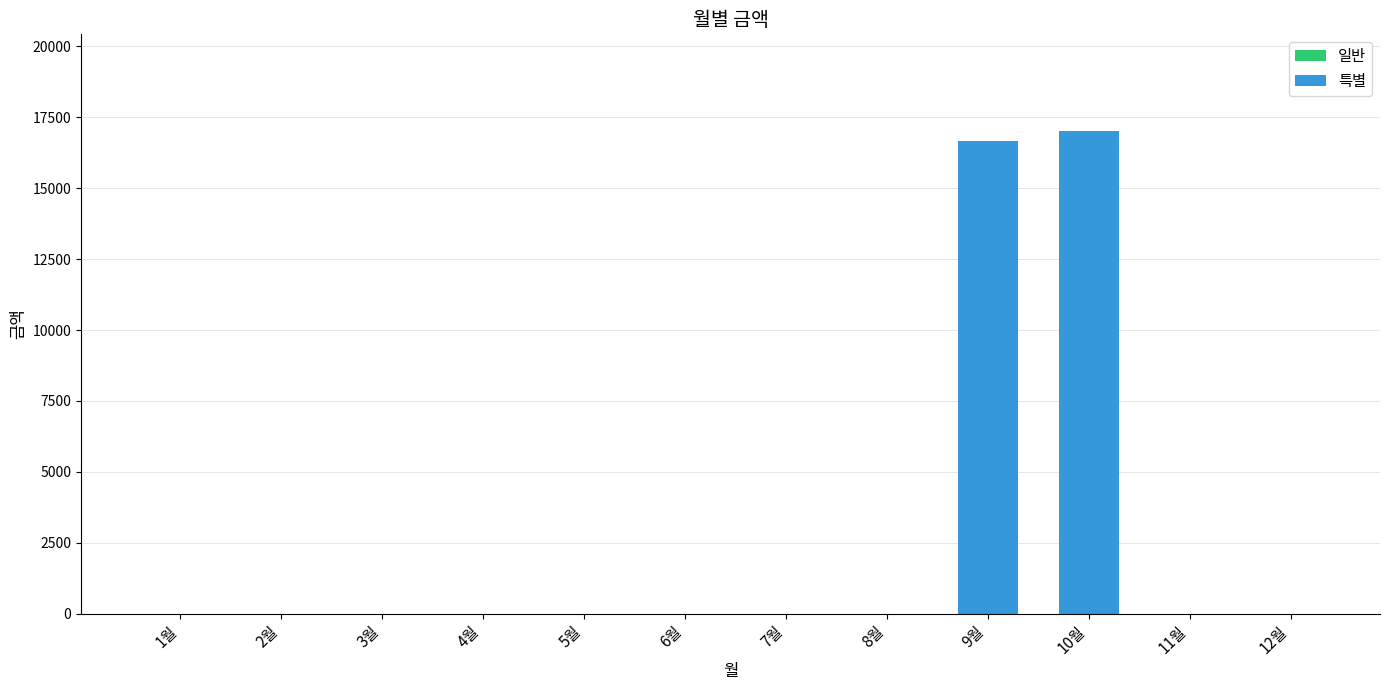

What is the change in value from 2월 to 9월?

+16680